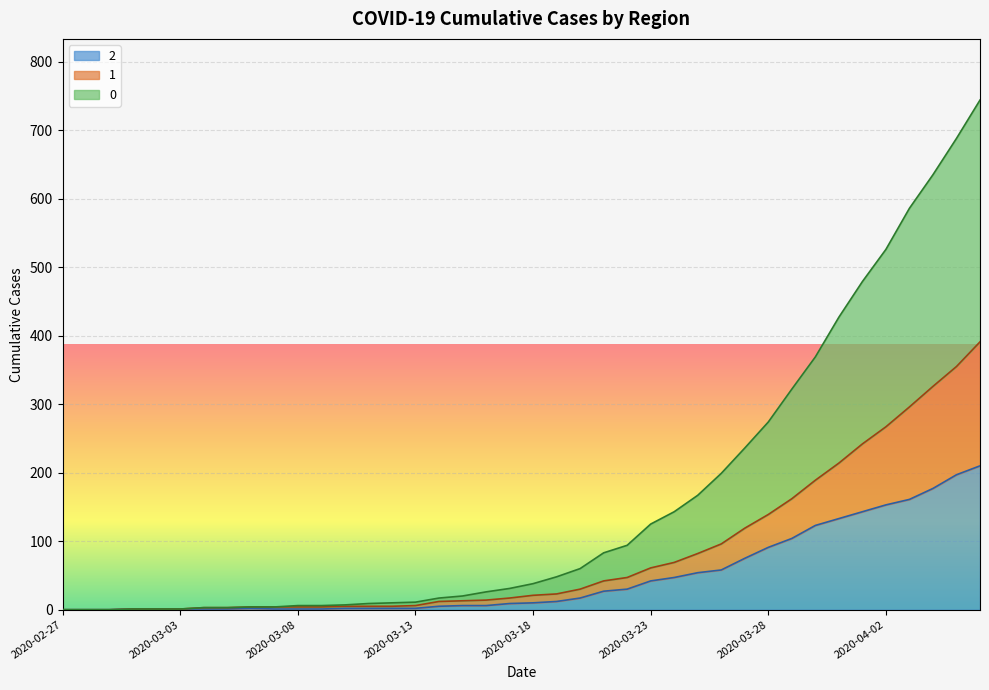

True or false: 1 and 0 intersect in this chart.

False